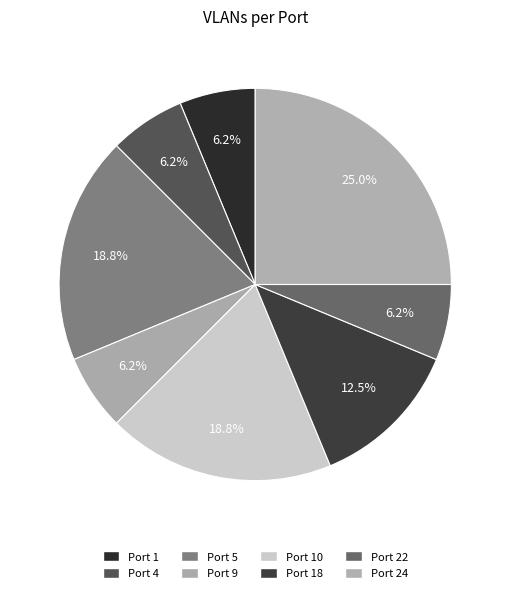

How many slices are in this pie chart?

8